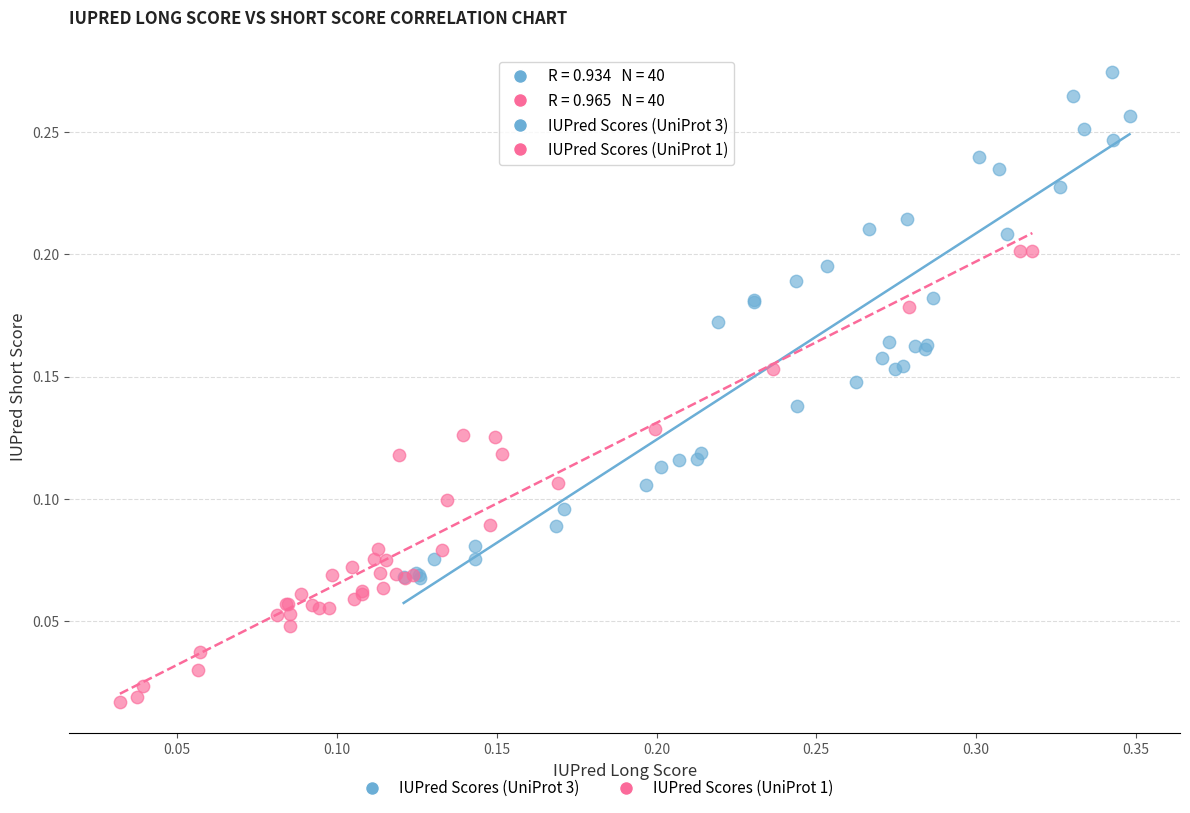

Which series reaches the maximum Y coordinate?

IUPred Scores (UniProt 3)